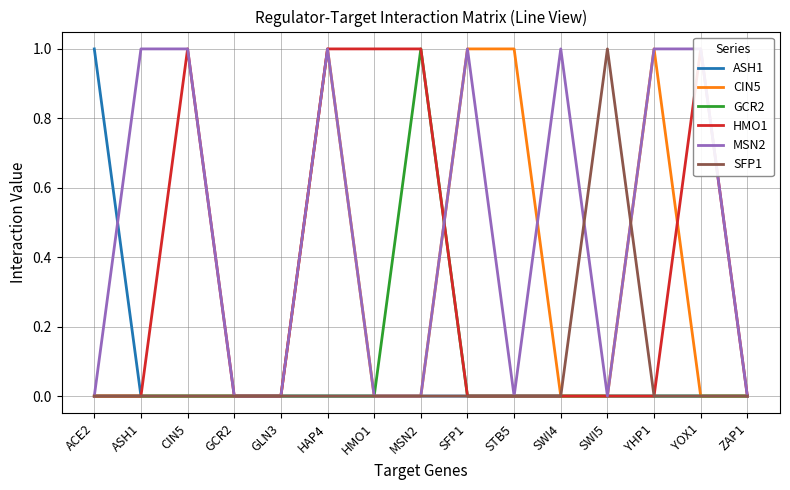

True or false: ASH1 and SFP1 intersect in this chart.

False